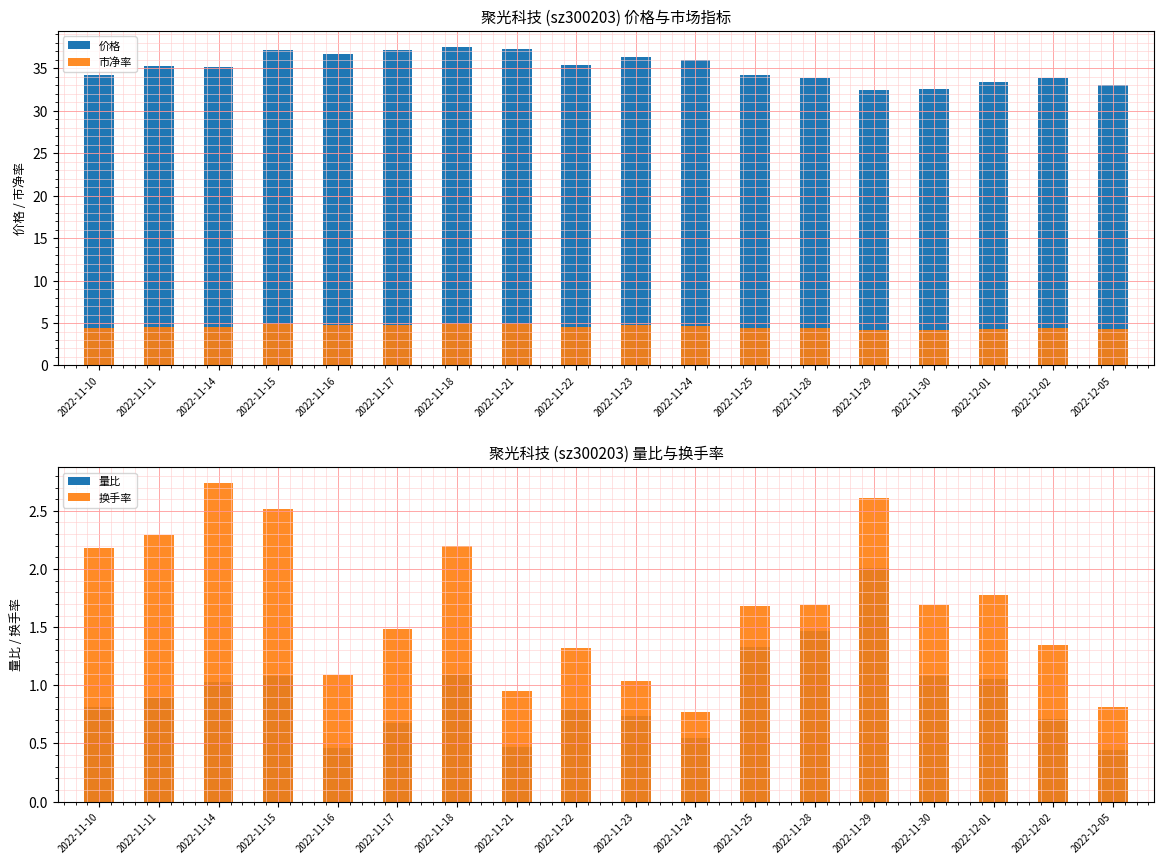

Which series has the largest range (max minus min)?

价格